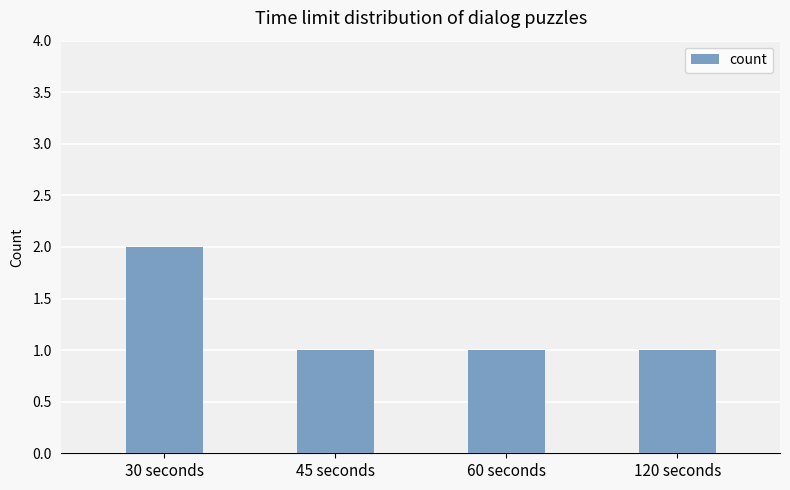

What is the sum of all values?

5